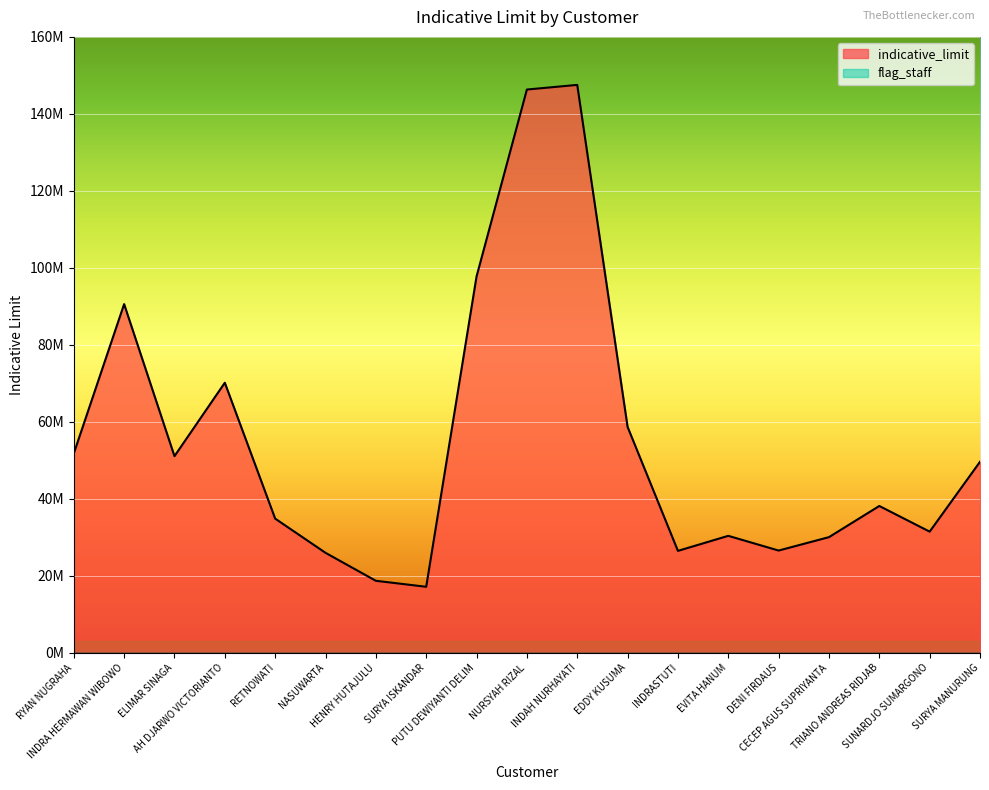

What is the sum of all values?

1043256771.4